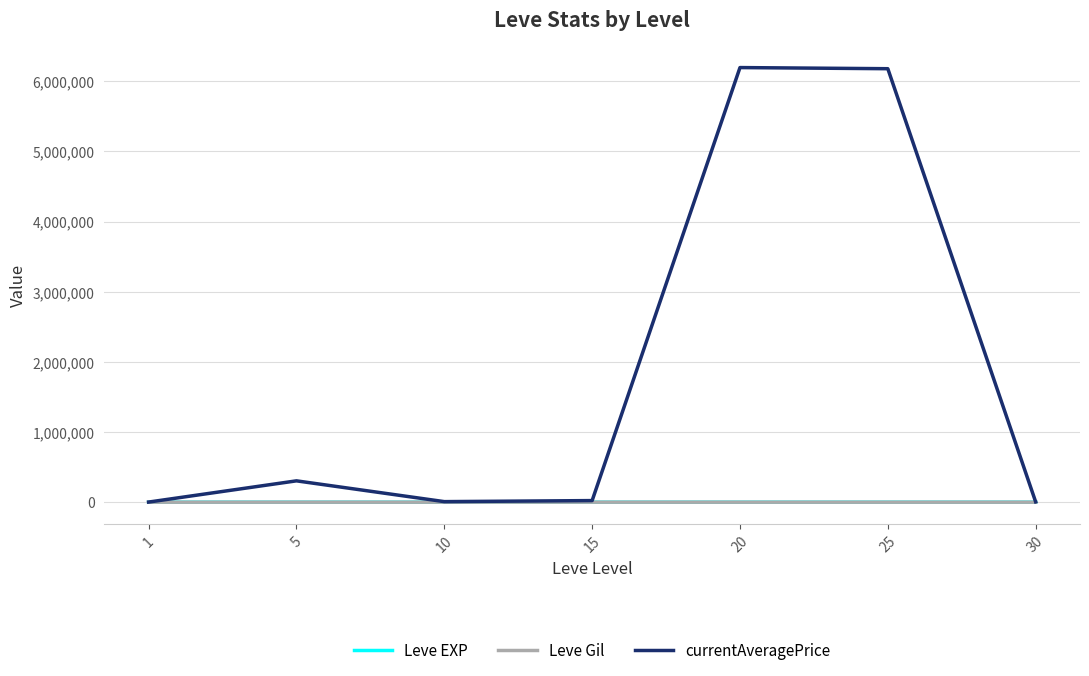

How many categories are shown in the chart?

7